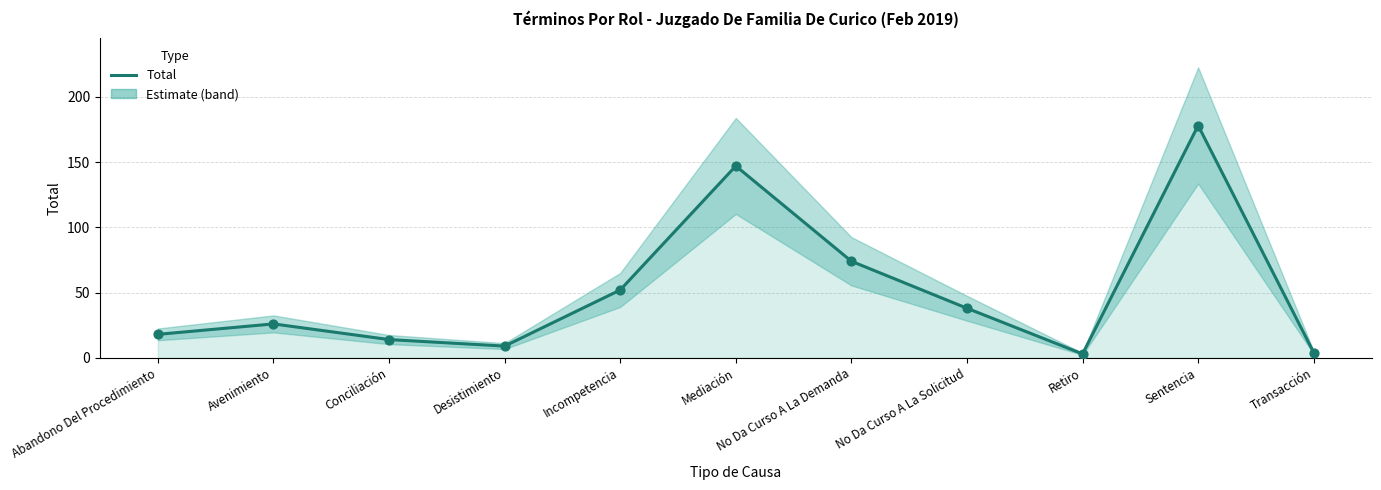

Between Sentencia and Desistimiento, which is larger?

Sentencia